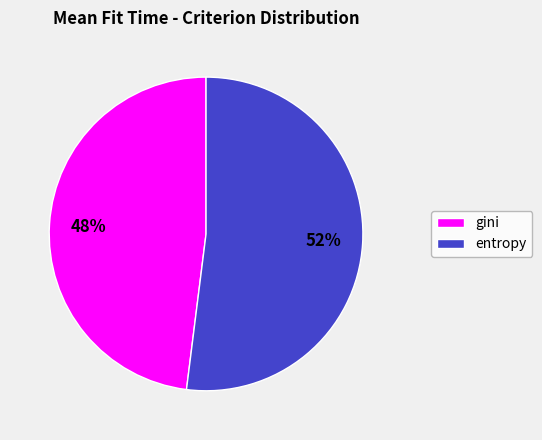

Is there any slice that represents more than half of the pie?

Yes